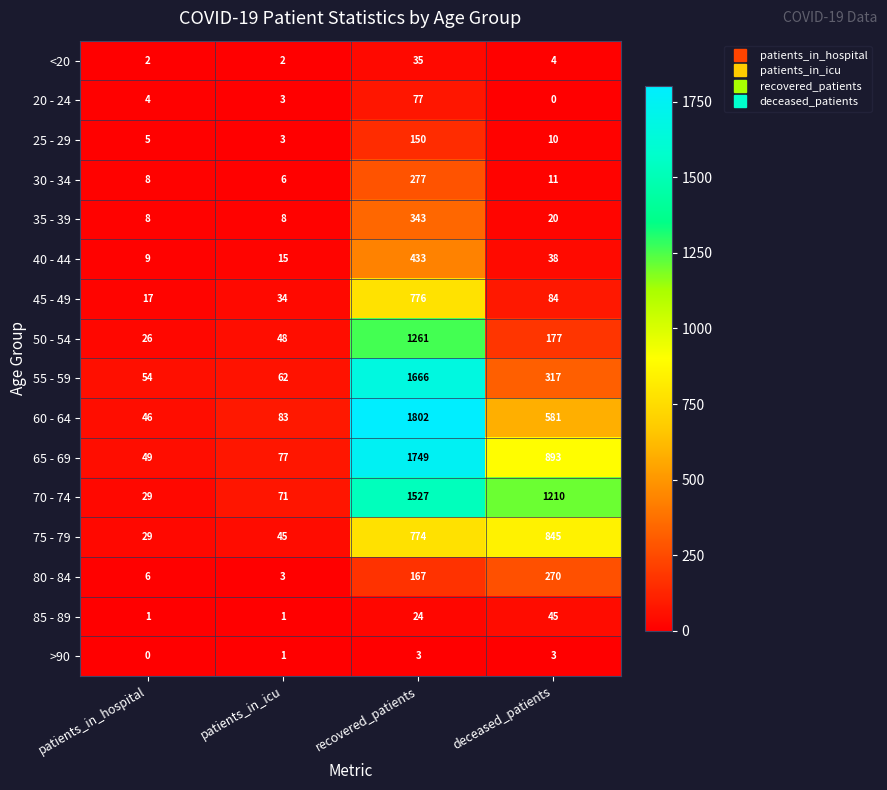

At deceased_patients, list the series in order from smallest to largest.

20 - 24, >90, <20, 25 - 29, 30 - 34, 35 - 39, 40 - 44, 85 - 89, 45 - 49, 50 - 54, 80 - 84, 55 - 59, 60 - 64, 75 - 79, 65 - 69, 70 - 74